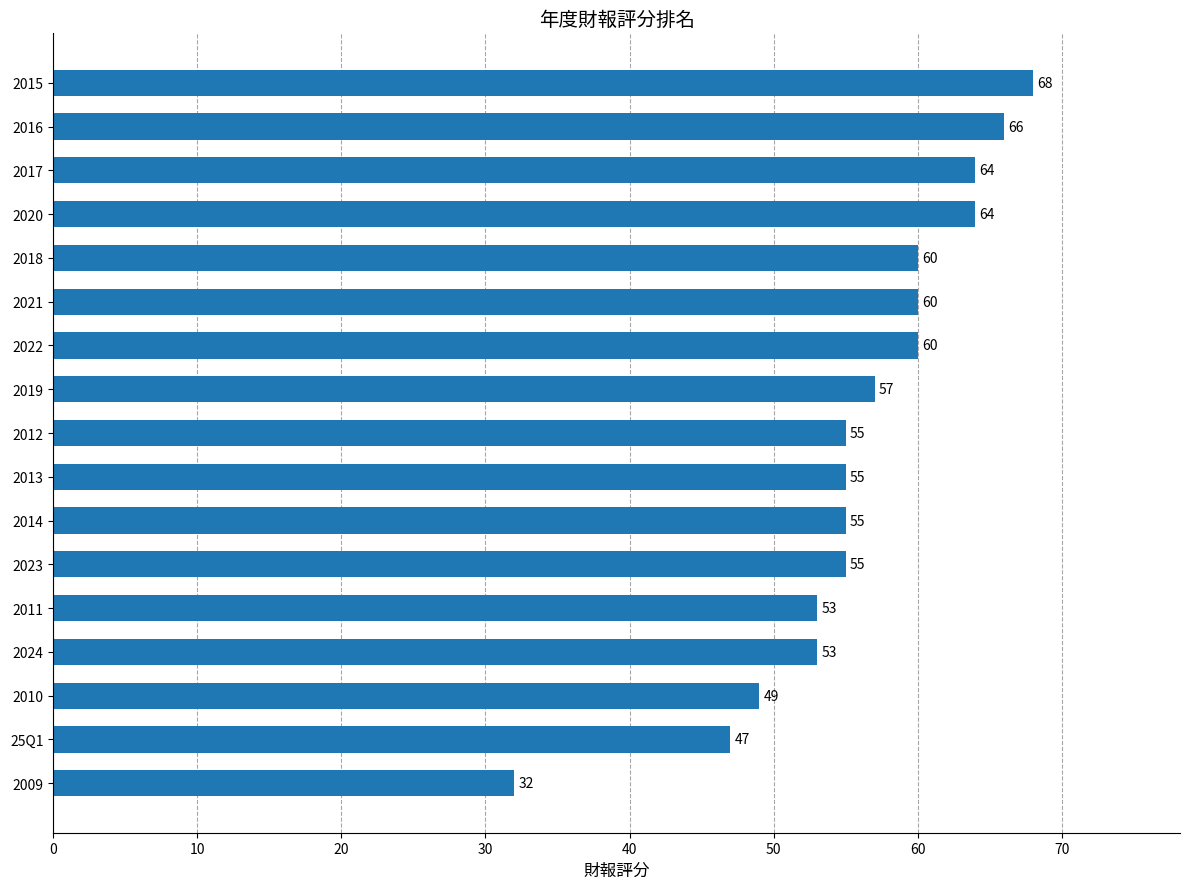

What is the average value?

56